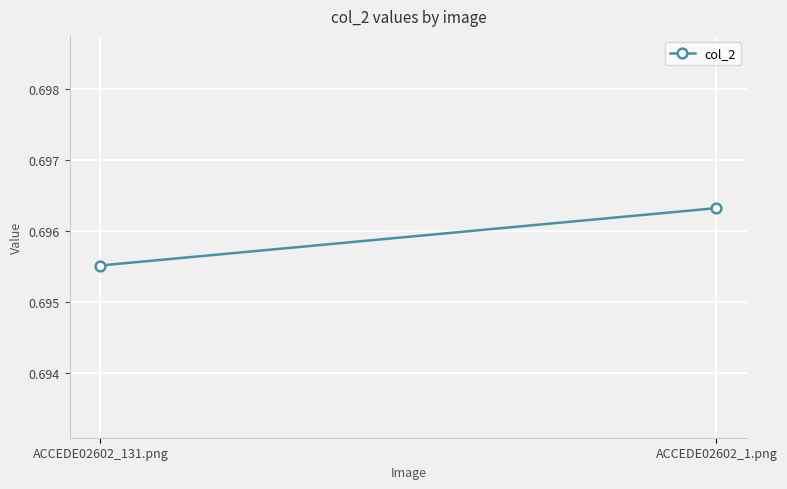

What is the greatest value displayed?

0.7